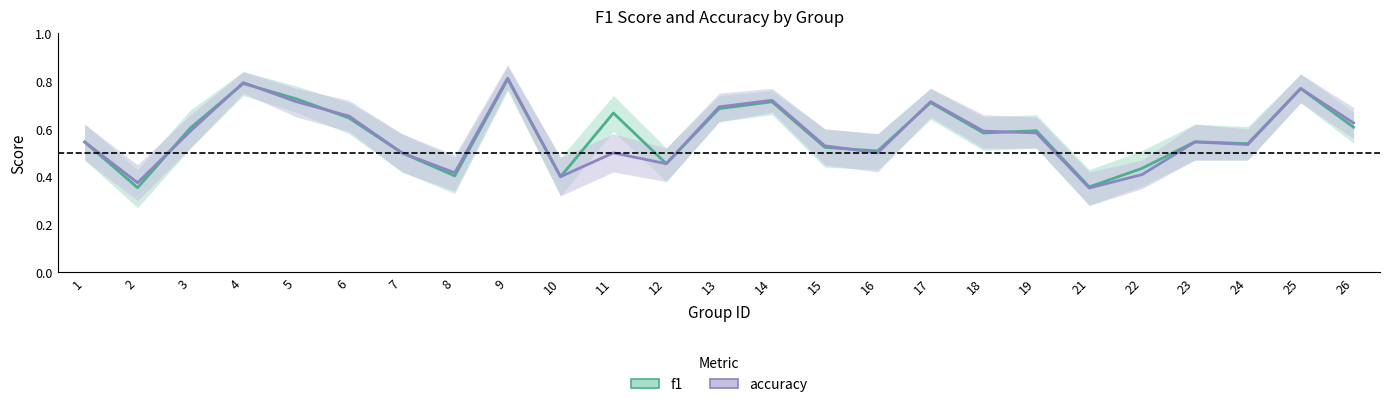

At which label does accuracy reach its minimum?

21